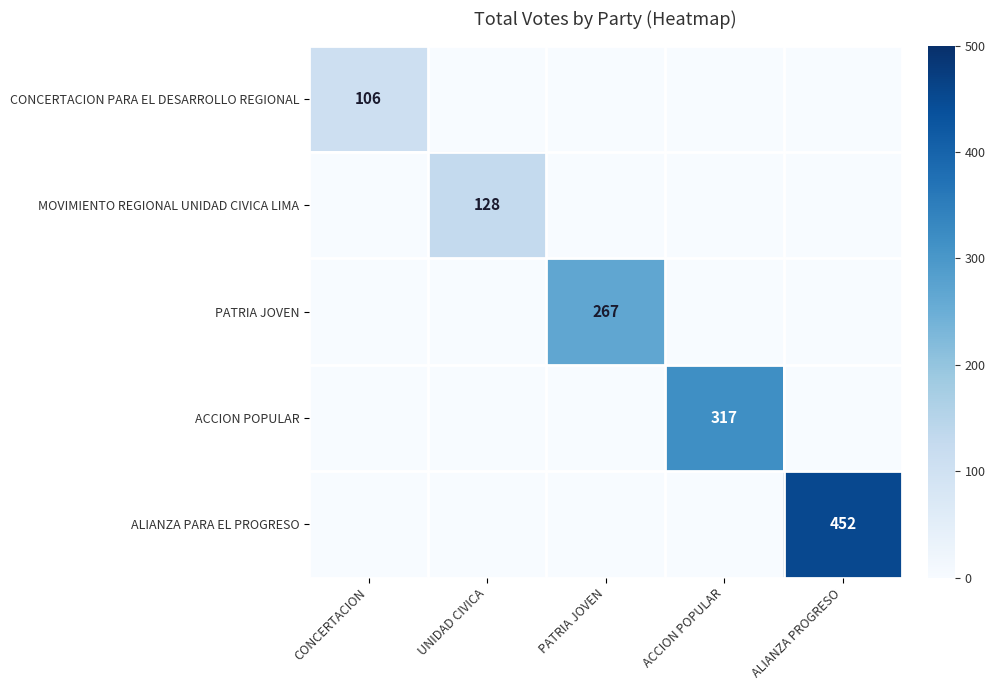

At how many categories does at least one series exceed 196?

3